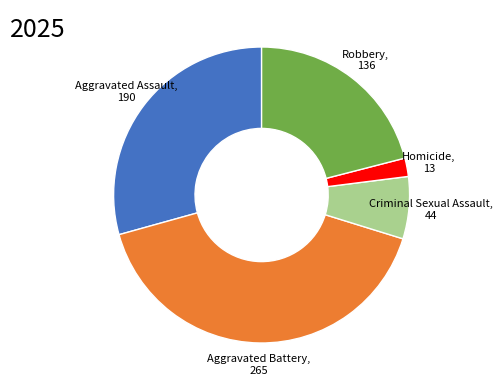

What is the smallest slice in the pie chart?

Homicide